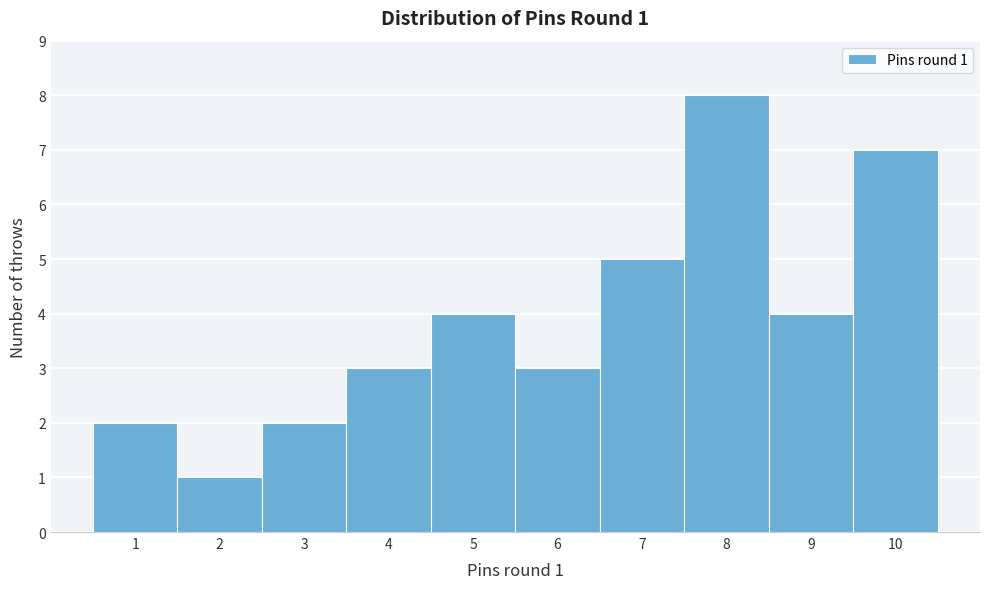

Over which range of the x-axis is the bar tallest?

7.5 to 8.5